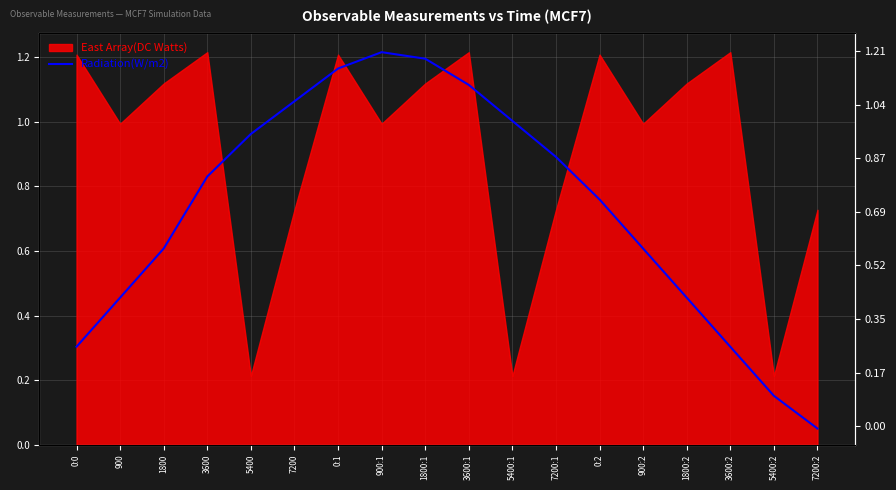

Which category has the highest value across all series?

900:1